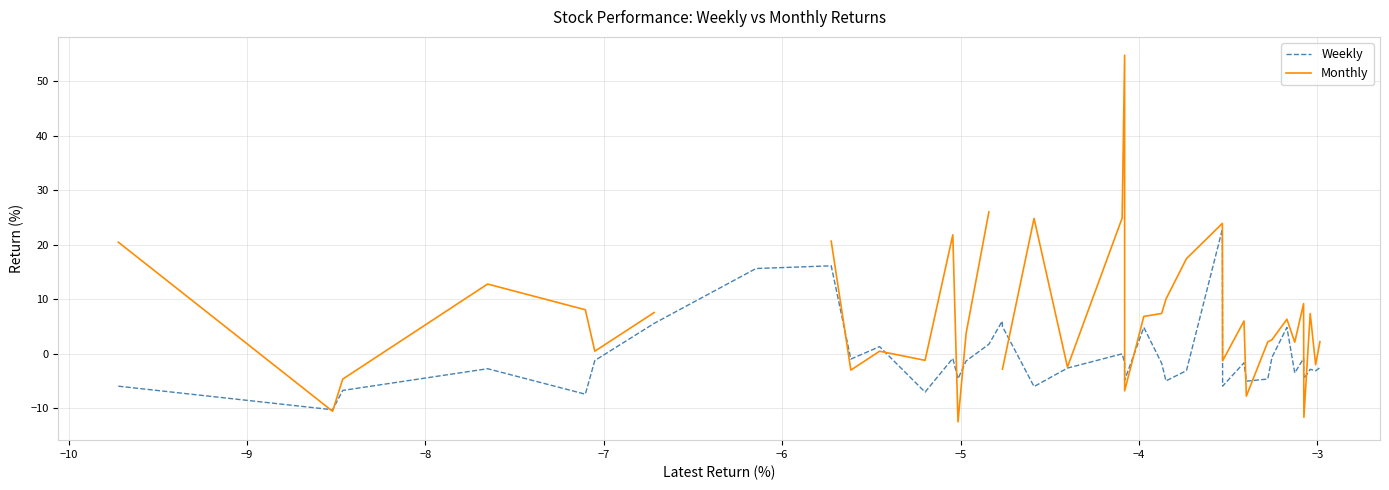

What is the highest value of the Weekly series?

22.8